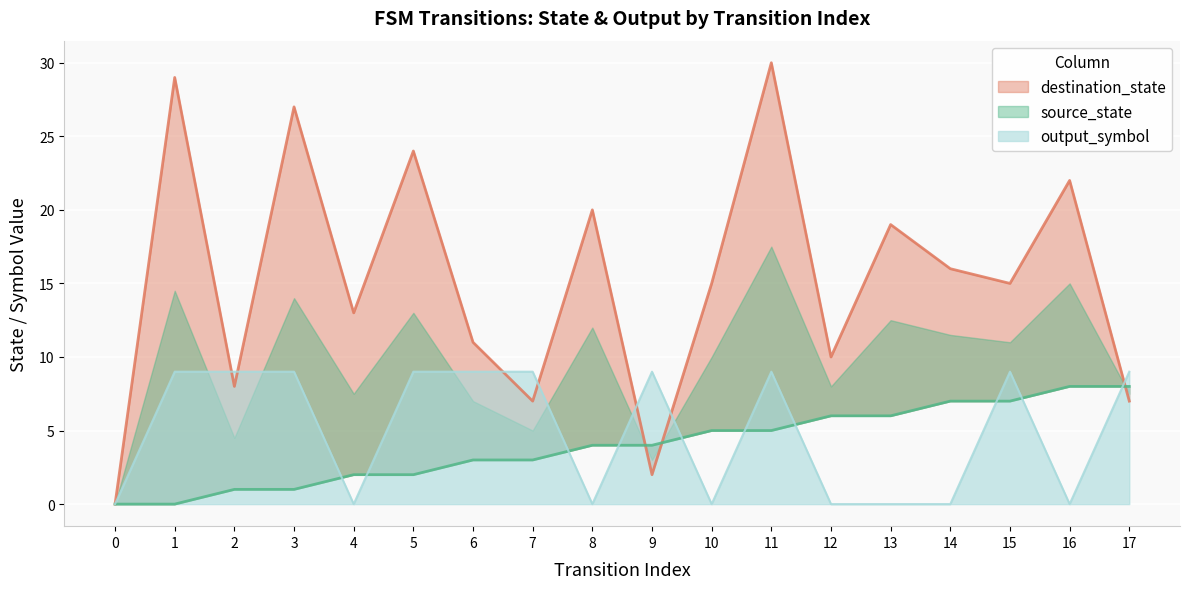

At which category is the sum across all series the highest?

11